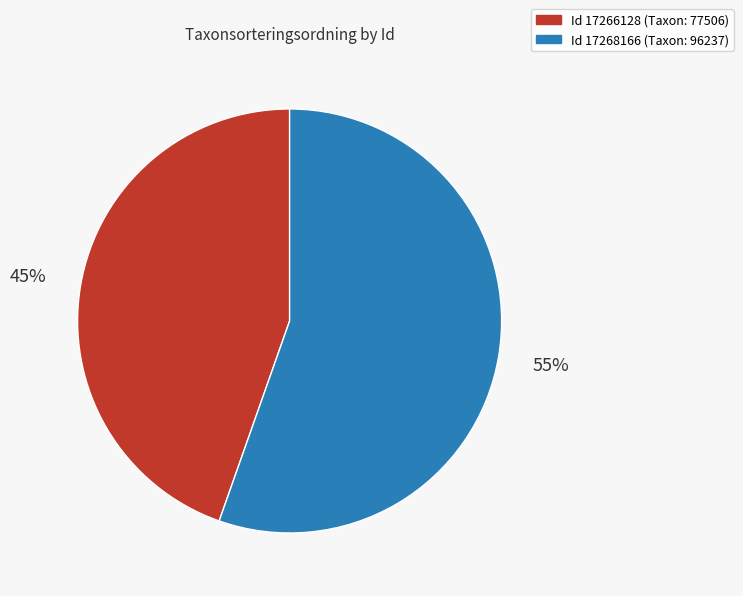

Count the number of slices in the pie.

2